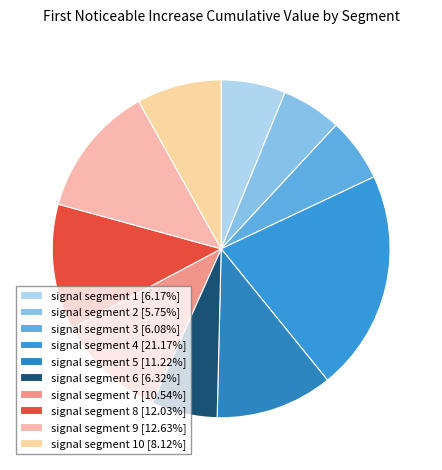

Count the number of slices in the pie.

10